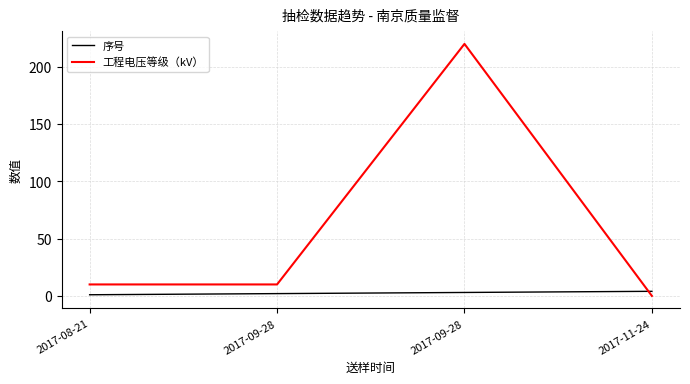

Between which two adjacent categories do 工程电压等级（kV） and 序号 first intersect?

2017-09-28 and 2017-11-24